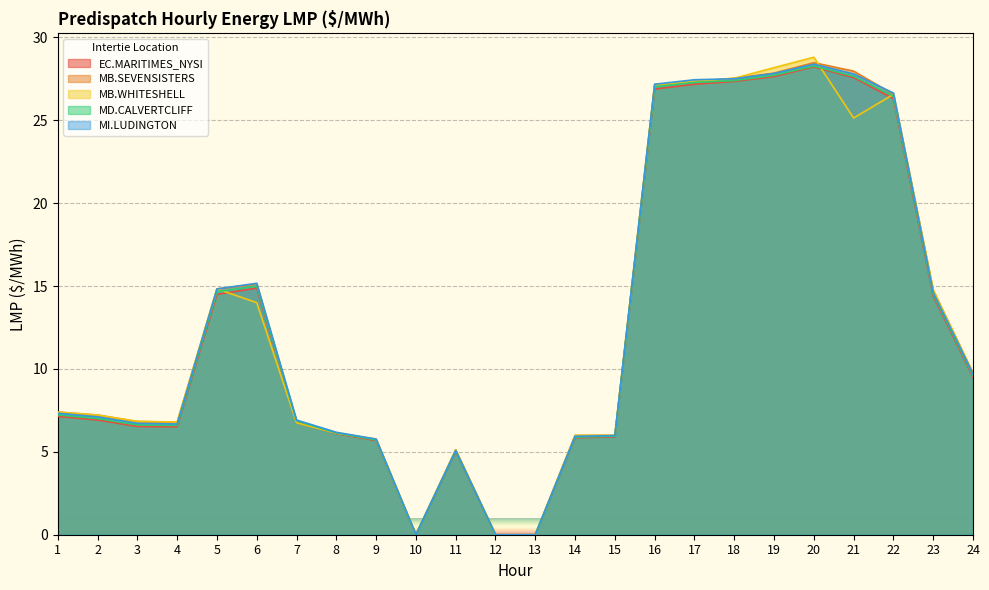

Where do MB.WHITESHELL and MB.SEVENSISTERS first cross each other?

20 and 21